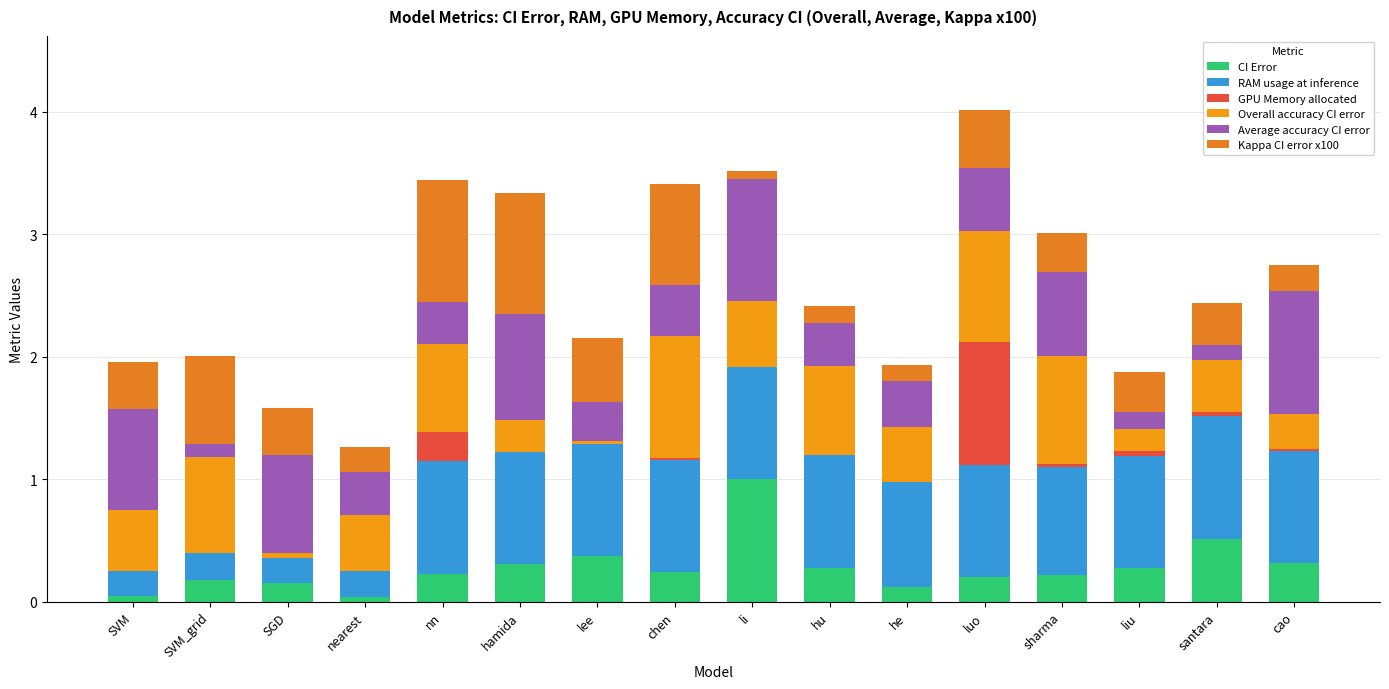

What is the average value of the RAM usage at inference series?

0.7